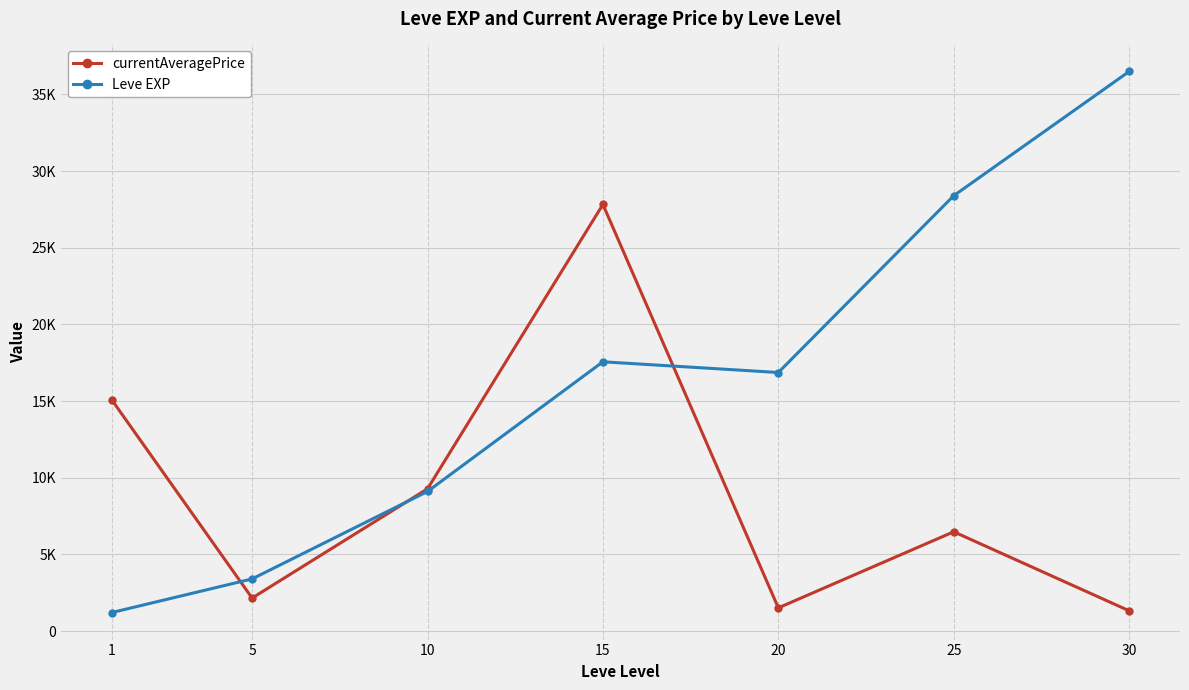

In Leve EXP, how many points are lower than both neighbors (excluding endpoints)?

1